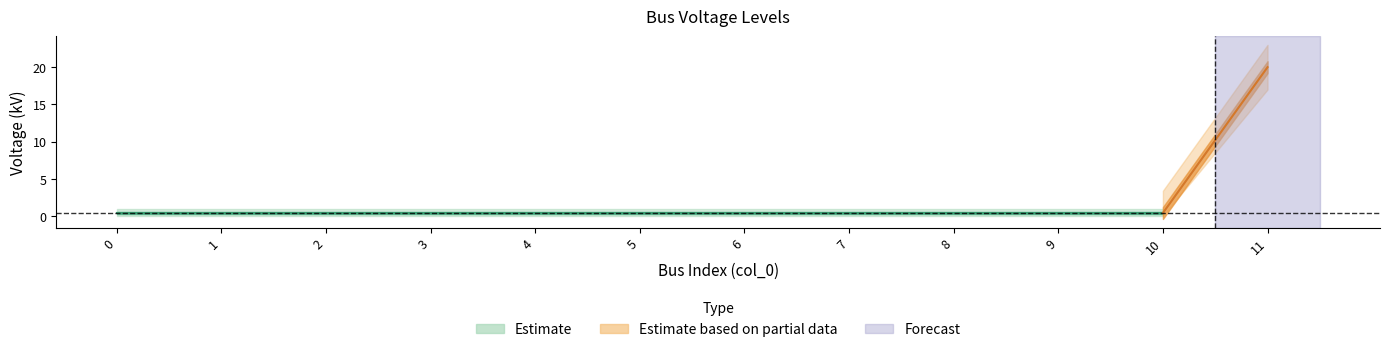

What is the difference between the maximum and minimum values?

19.6